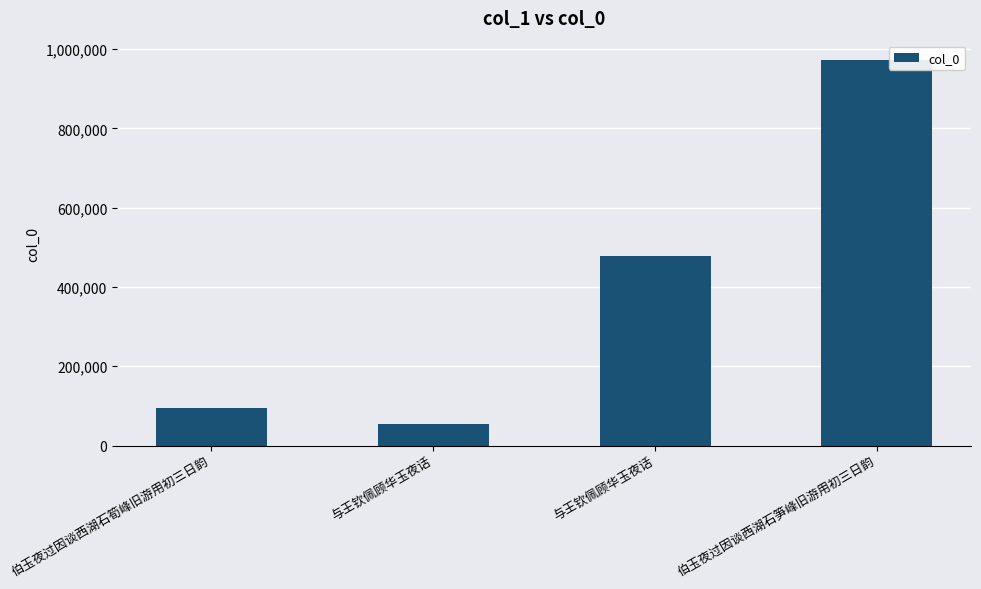

What is the greatest value displayed?

972593